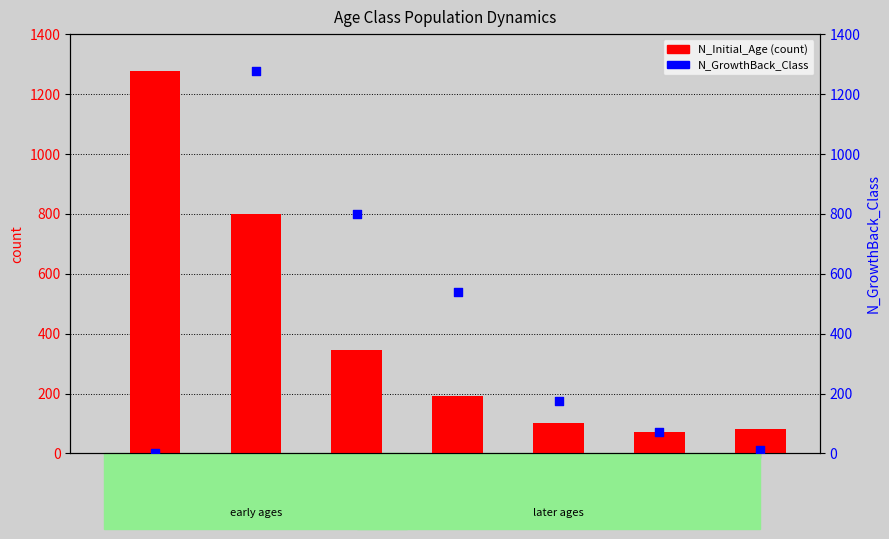

Which series has the widest spread of Y values?

N_GrowthBack_Class